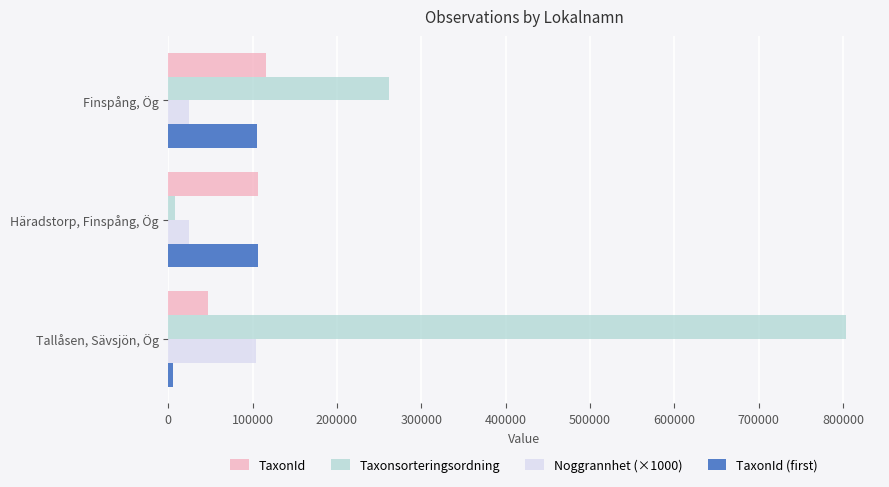

Which category has the highest value across all series?

Tallåsen, Sävsjön, Ög